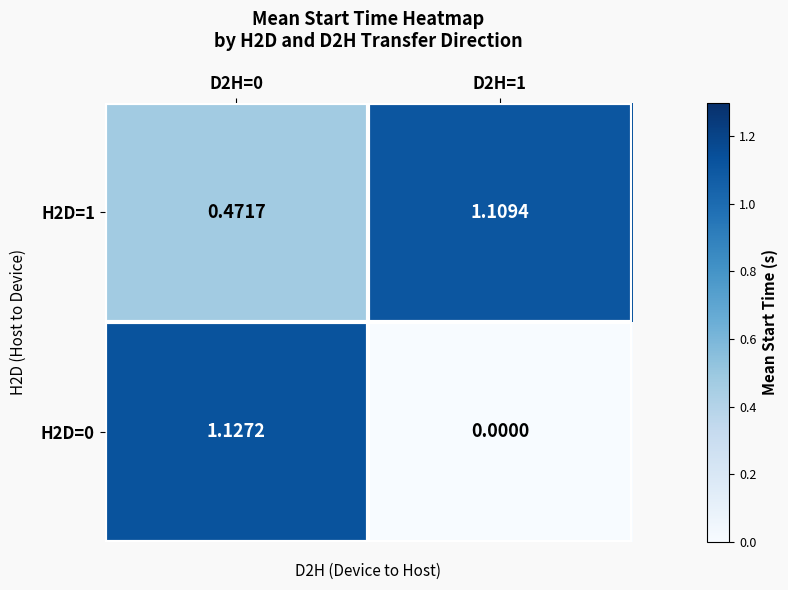

Is the value of H2D=1 at D2H=0 greater than the value of H2D=0 at D2H=1?

Yes